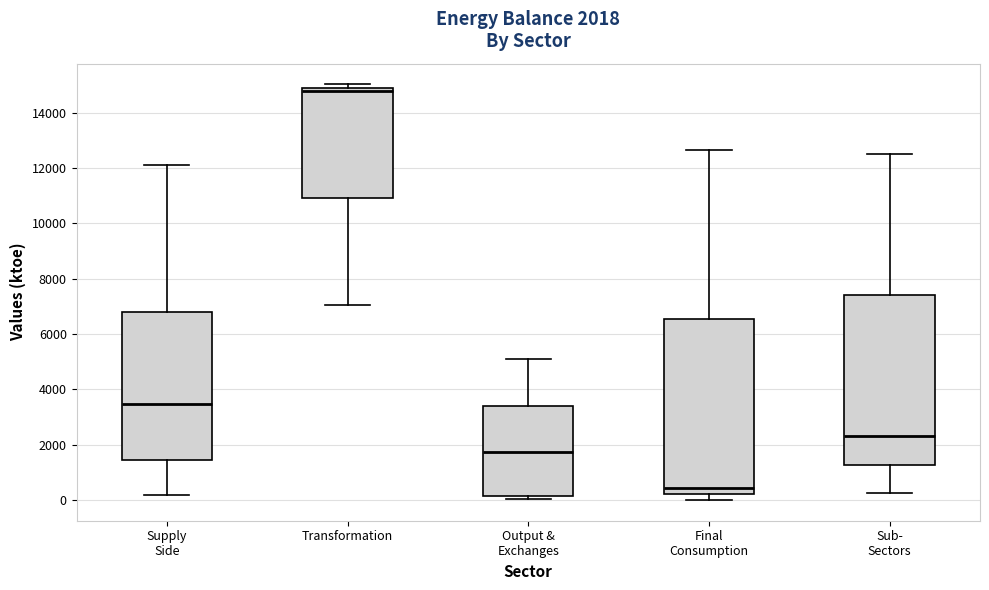

Which box's median line is the highest?

Transformation